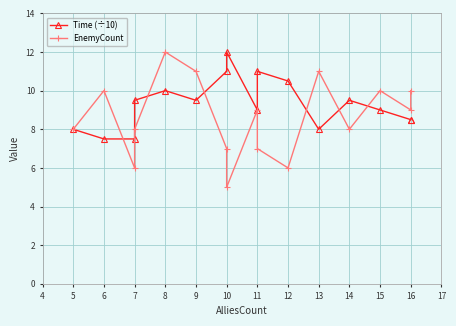

What is the difference between the maximum and second lowest values in the EnemyCount series?

6.0